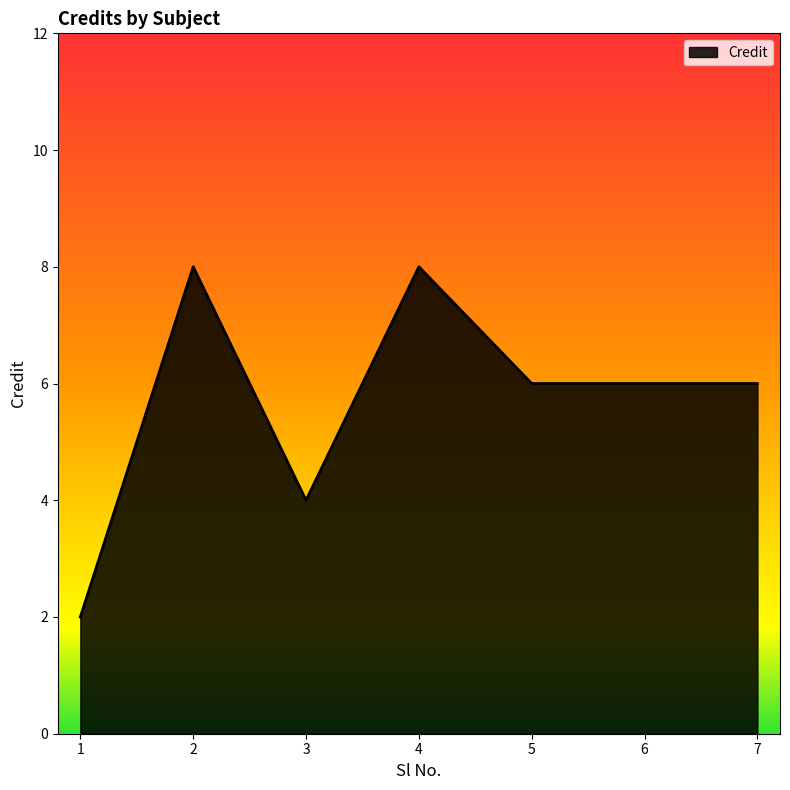

Does the chart have visible grid lines?

No